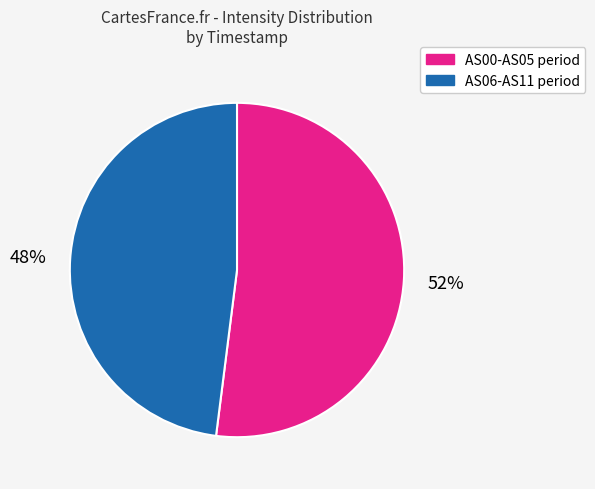

To the nearest percent, what percentage of the pie is AS00-AS05 period?

52%